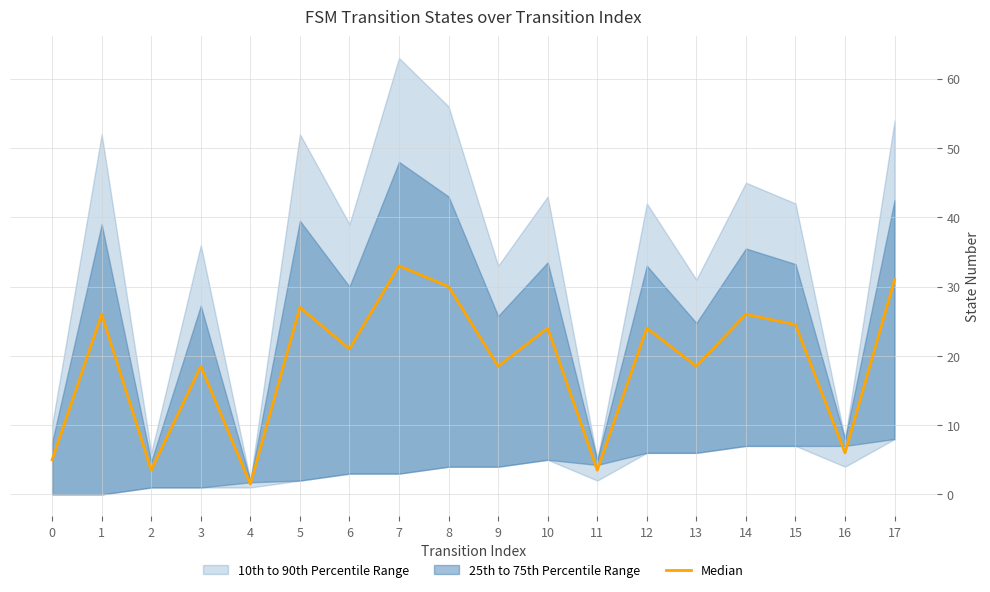

Is it true that the value at 14 is 41.8?

False